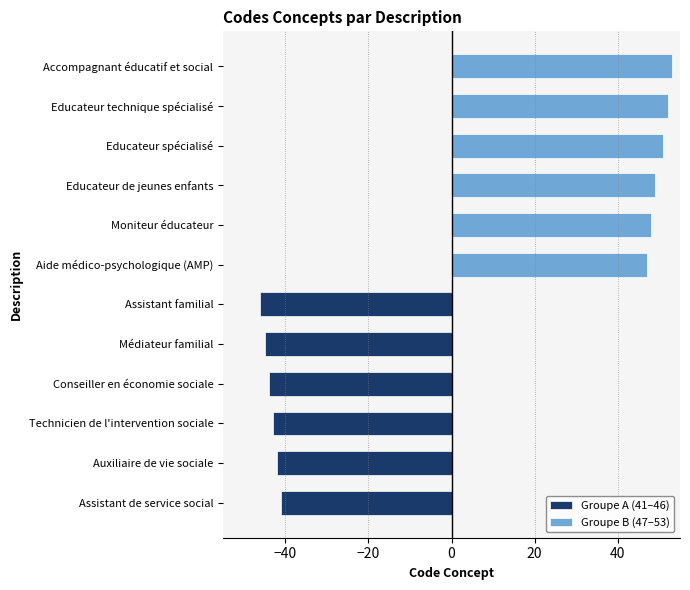

Which series changed the most between 0 and 20?

Groupe A (41–46)